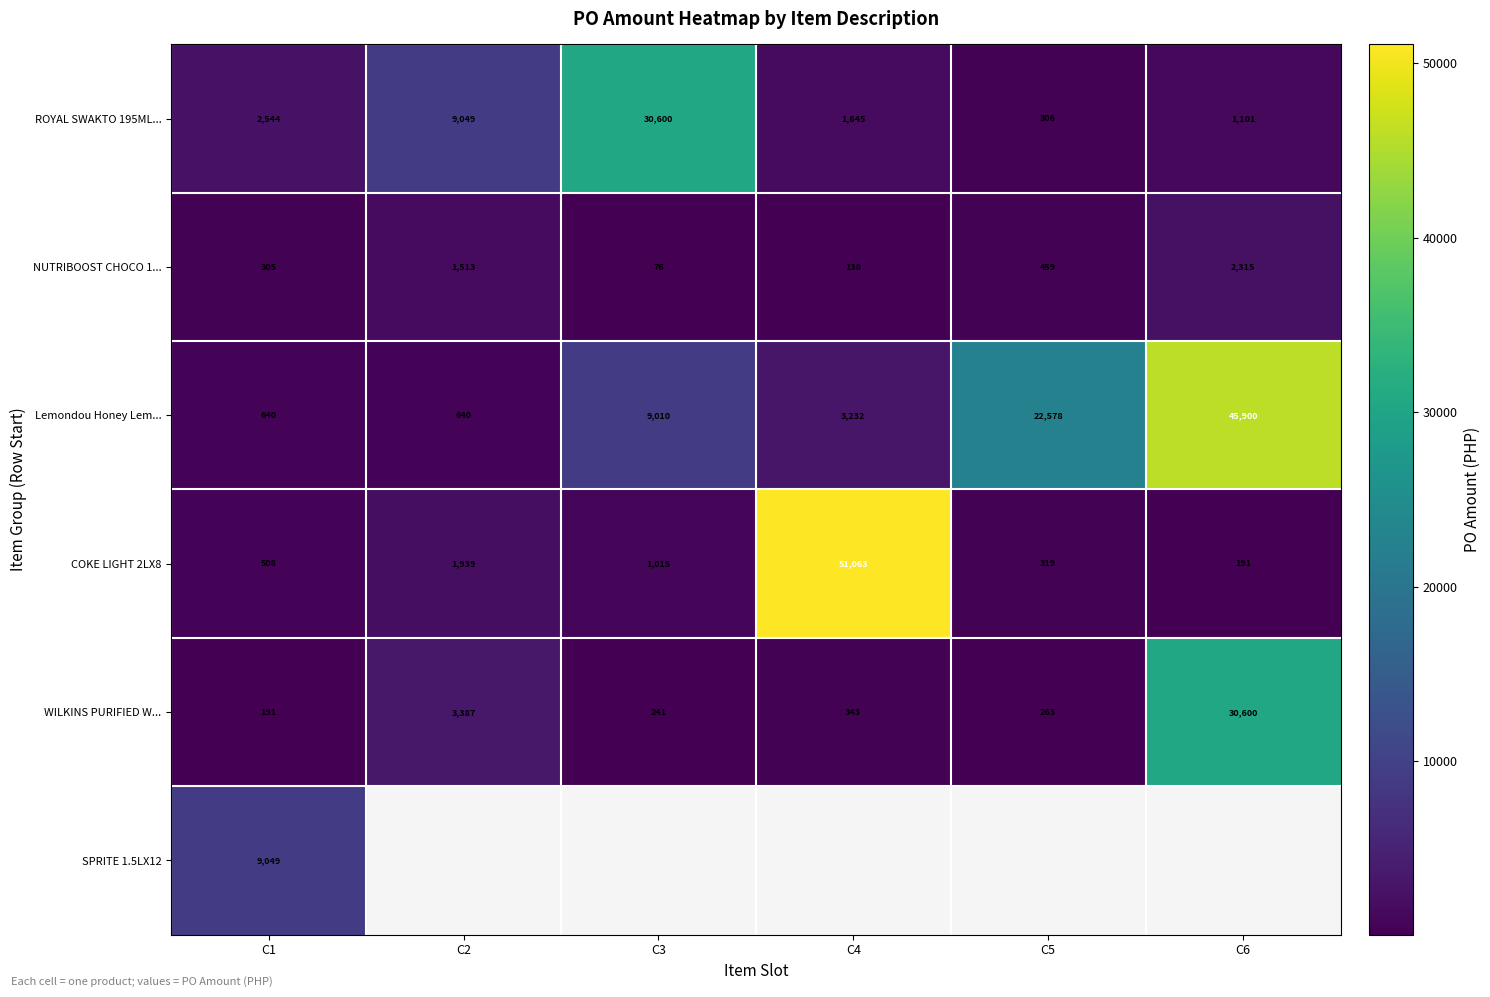

Rank the categories by WILKINS PURIFIED W... value from highest to lowest.

C6, C2, C4, C5, C3, C1